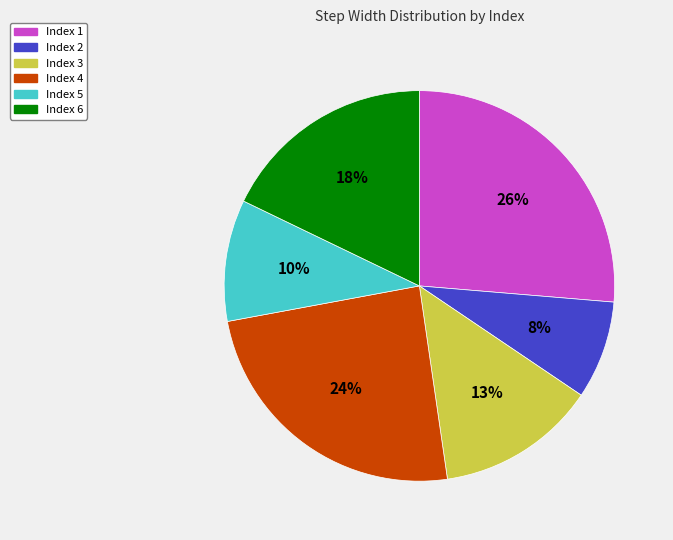

To the nearest percent, what percentage of the pie is Index 6?

18%